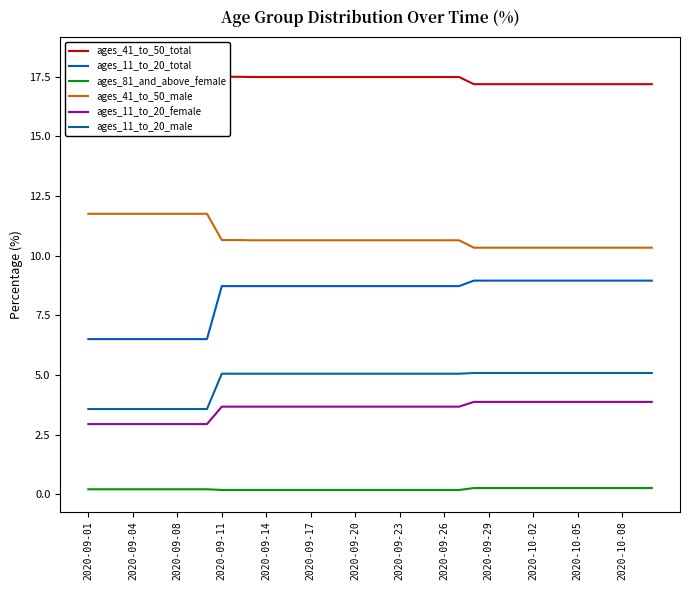

True or false: ages_11_to_20_female and ages_11_to_20_total intersect in this chart.

False